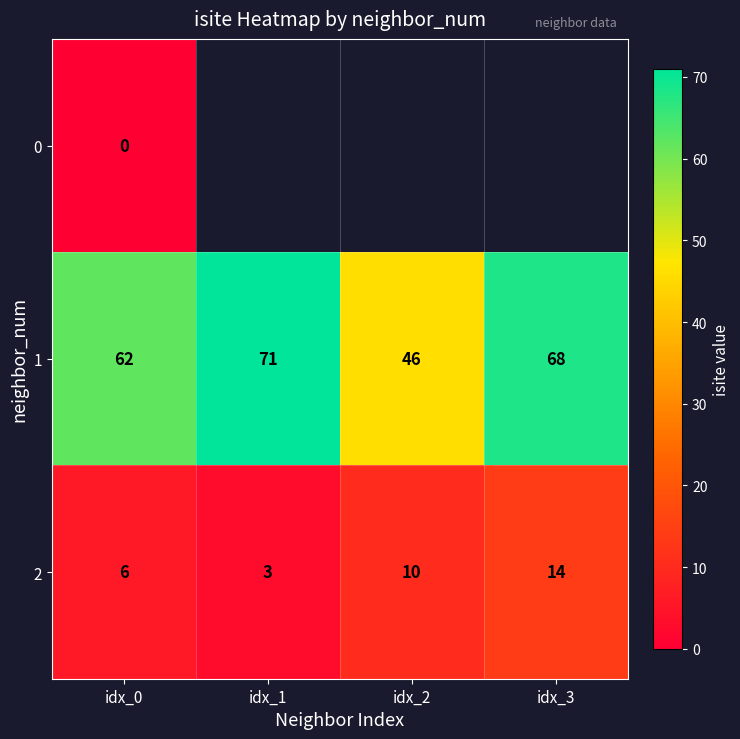

Is the value of 1 at idx_2 greater than the value of 0 at idx_0?

Yes